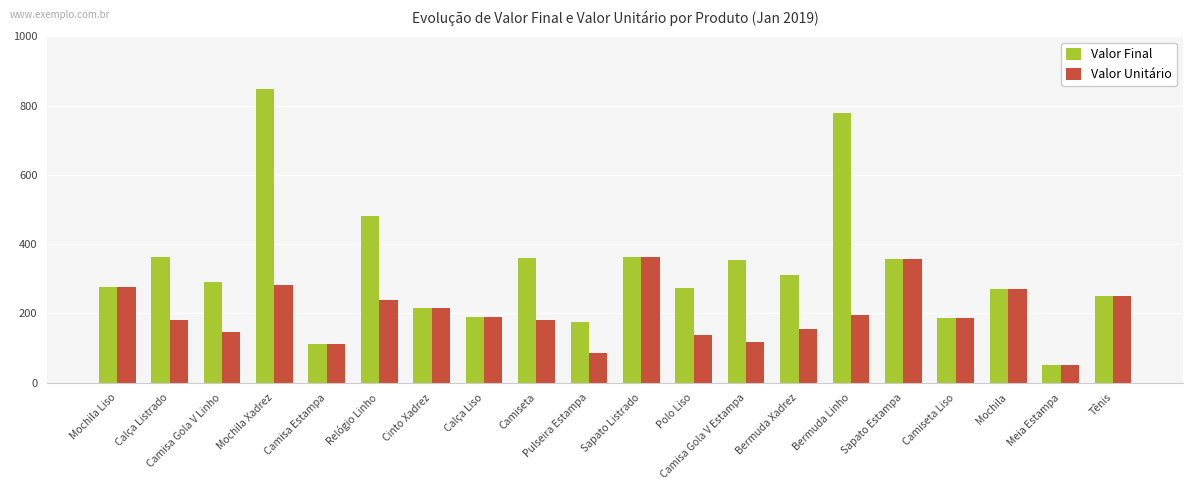

Where is Valor Final nearest to the value 449?

Relógio Linho